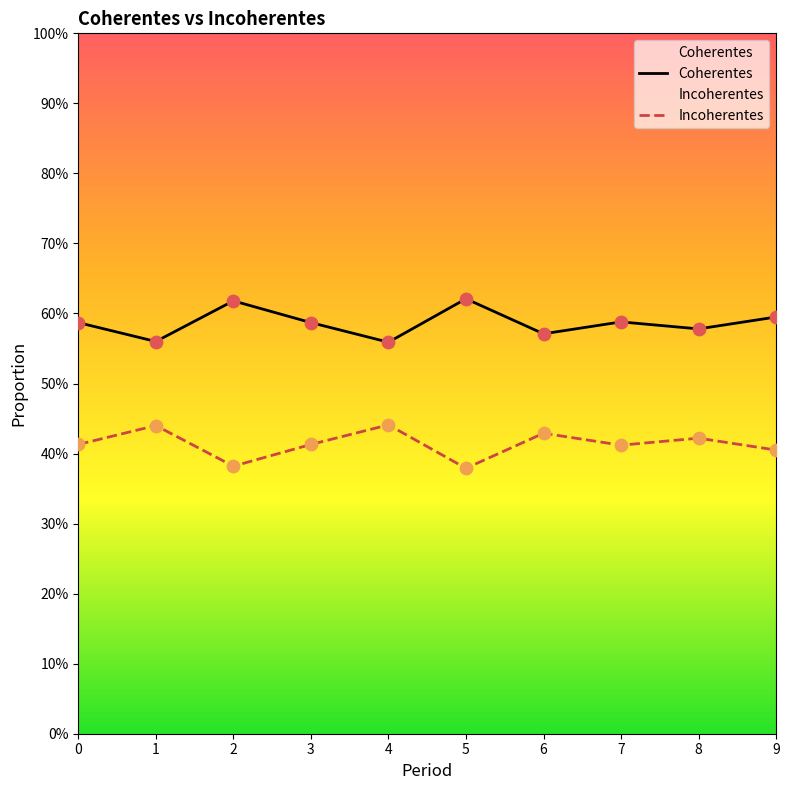

What are all the series names shown in the legend?

Coherentes, Incoherentes